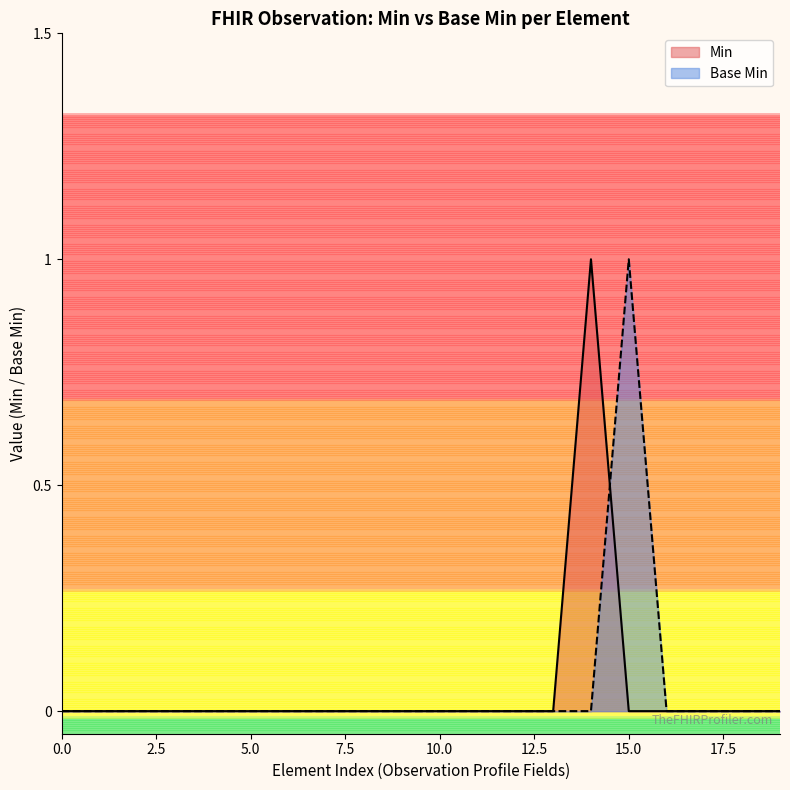

What are all the series names shown in the legend?

Min, Base Min